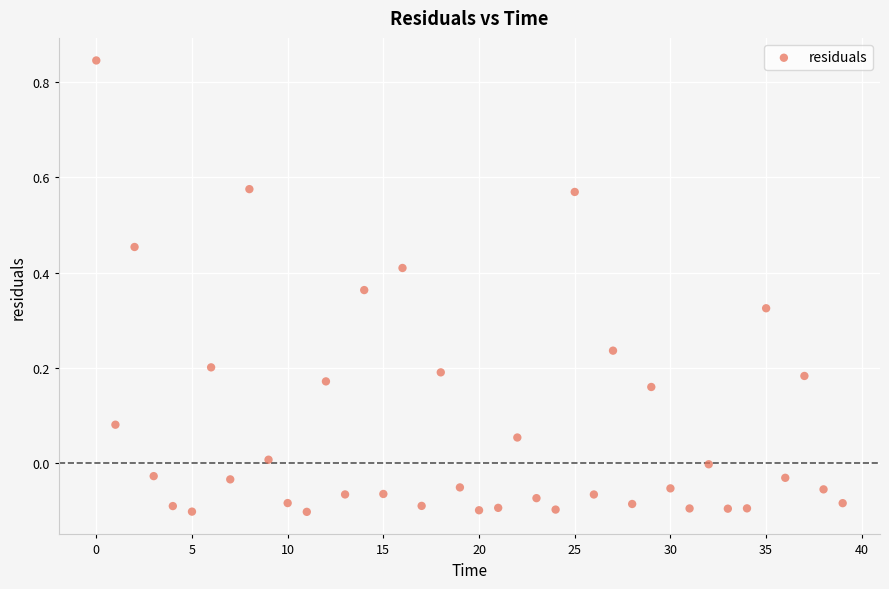

What is the range of Y values (max minus min)?

0.9